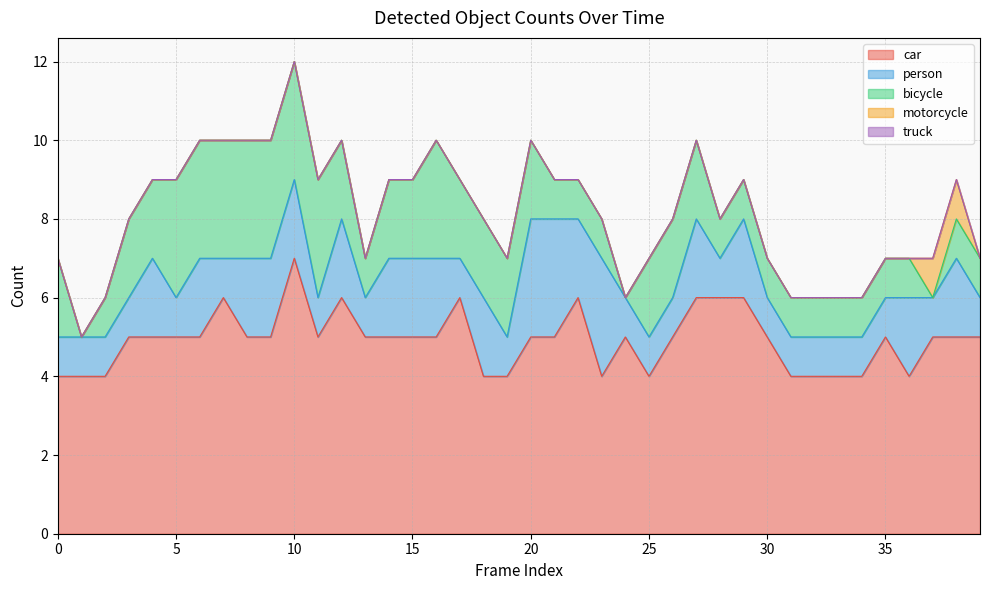

What is the total value across all series at 3?

8